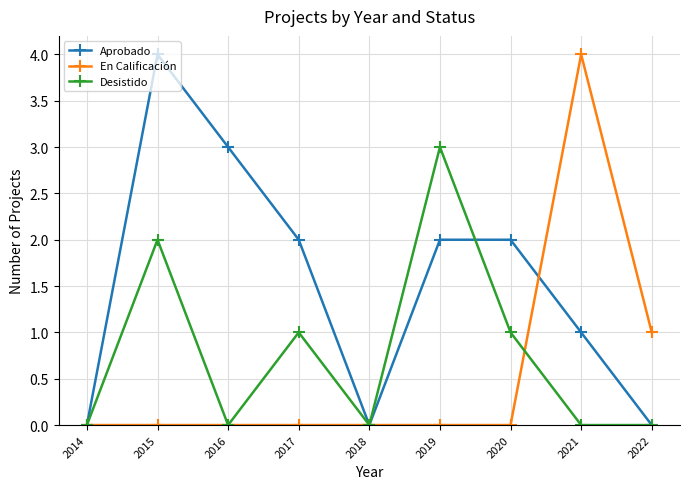

What is the greatest value displayed?

4